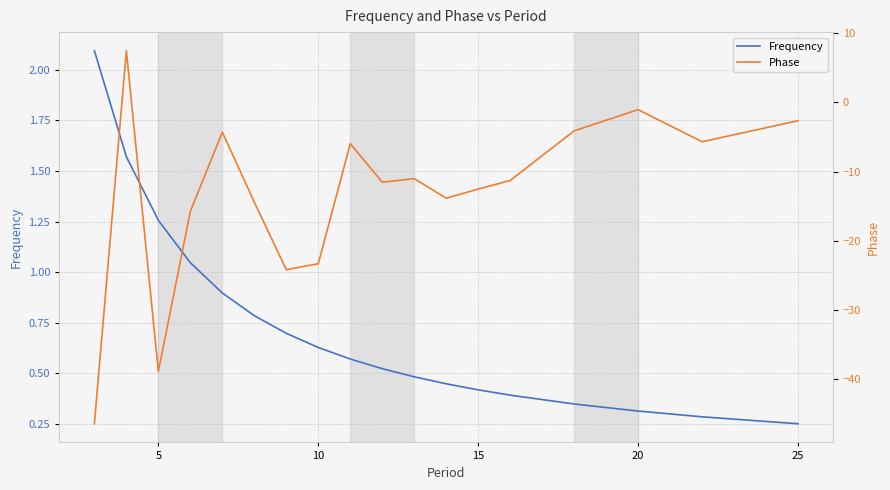

Which series has the largest range (max minus min)?

Phase